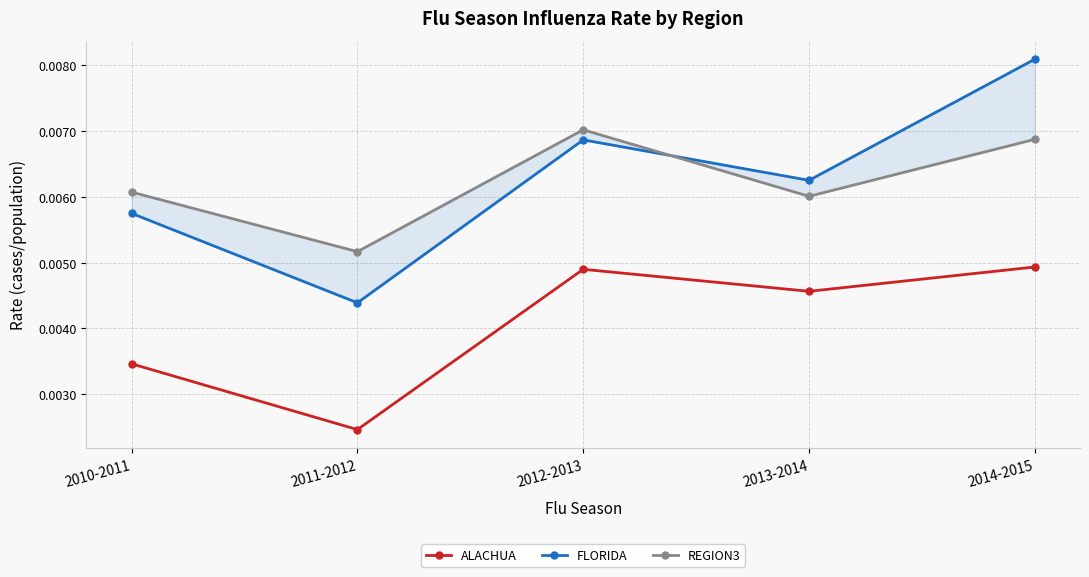

Is the value of ALACHUA at 2012-2013 greater than the value of REGION3 at 2013-2014?

No